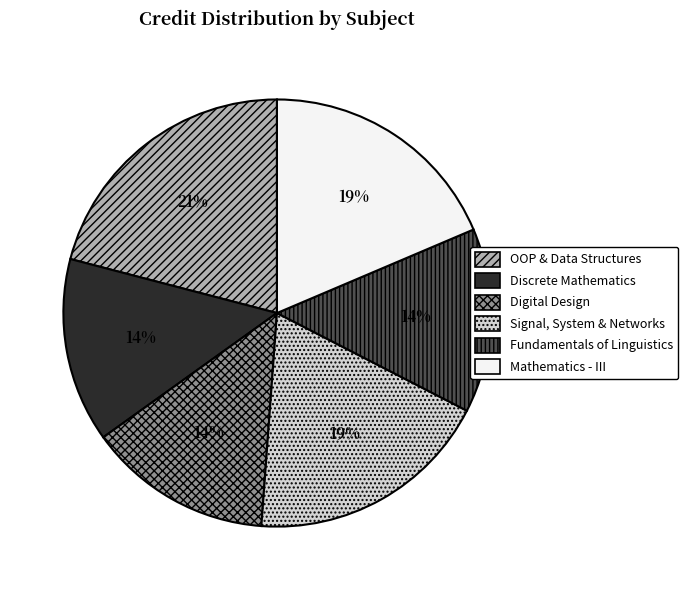

True or false: Mathematics - III accounts for 19% of the total.

True